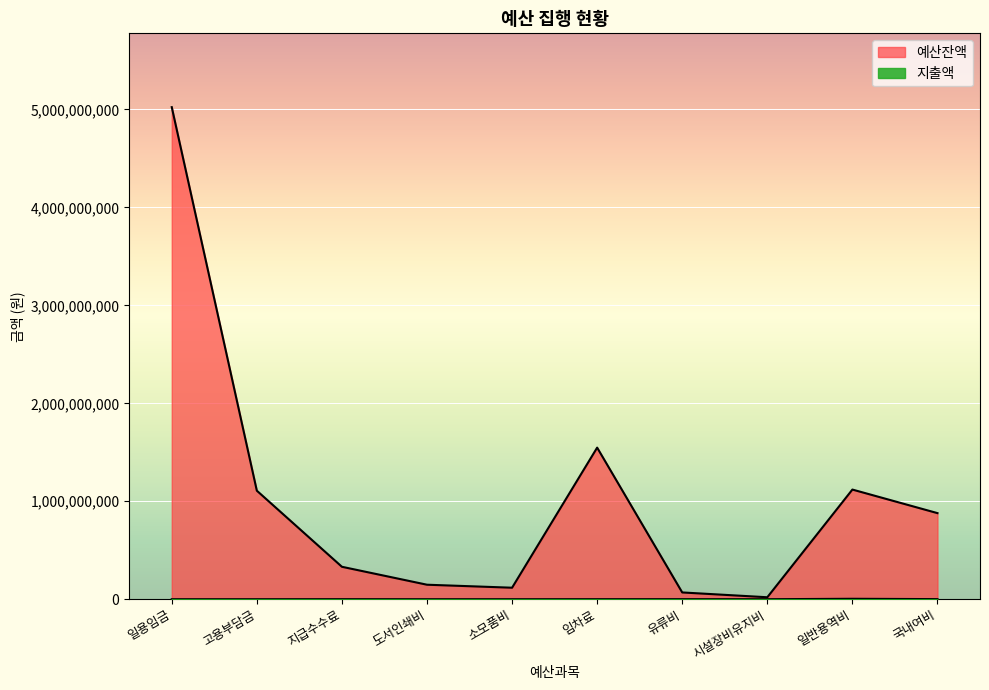

Reading left to right, extract all data points from this chart.

예산잔액: 일용임금=5024030960	고용부담금=1108140024	지급수수료=331170000	도서인쇄비=148000000	소모품비=117388864	임차료=1547670000	유류비=69081896	시설장비유지비=20000000	일반용역비=1119583340	국내여비=878990000
지출액: 일용임금=0	고용부담금=0	지급수수료=430000	도서인쇄비=0	소모품비=0	임차료=330000	유류비=518104	시설장비유지비=0	일반용역비=4416660	국내여비=1010000